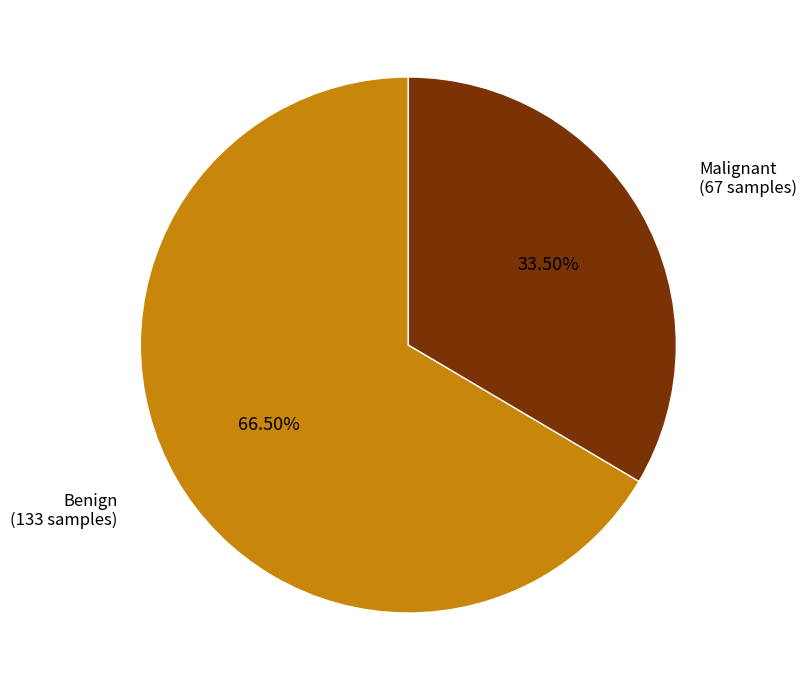

Is there a majority slice in this chart?

Yes